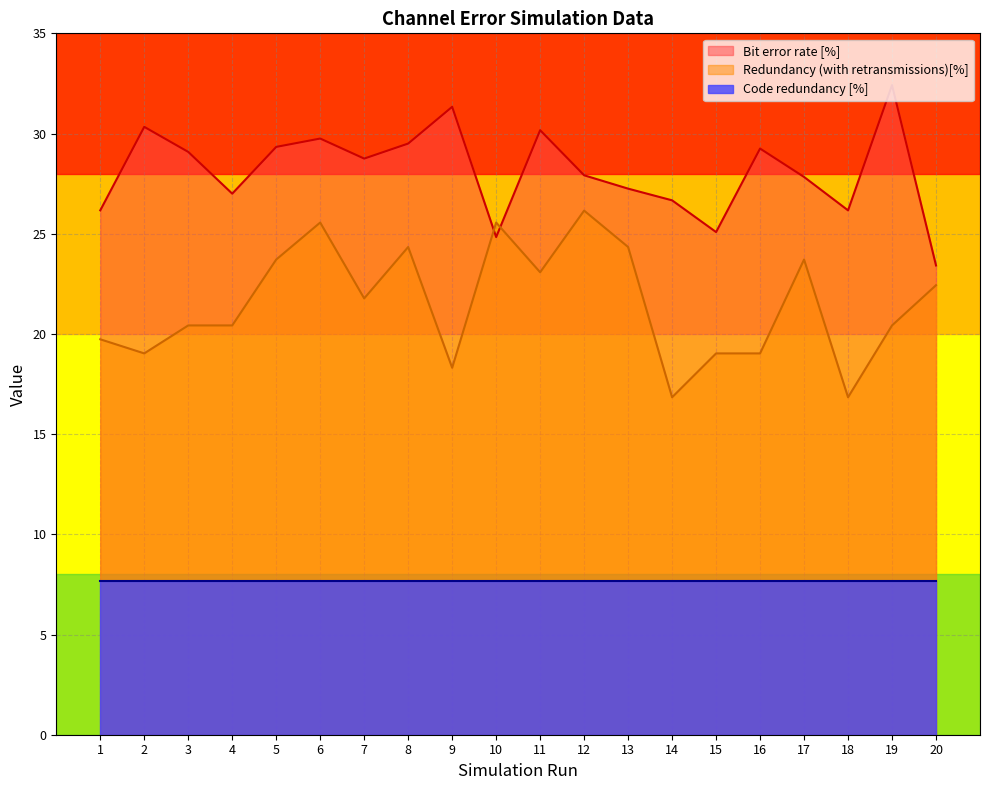

List the labels in order of Bit error rate [%] value, smallest first.

20, 10, 15, 1, 18, 14, 4, 13, 17, 12, 7, 3, 16, 5, 8, 6, 11, 2, 9, 19